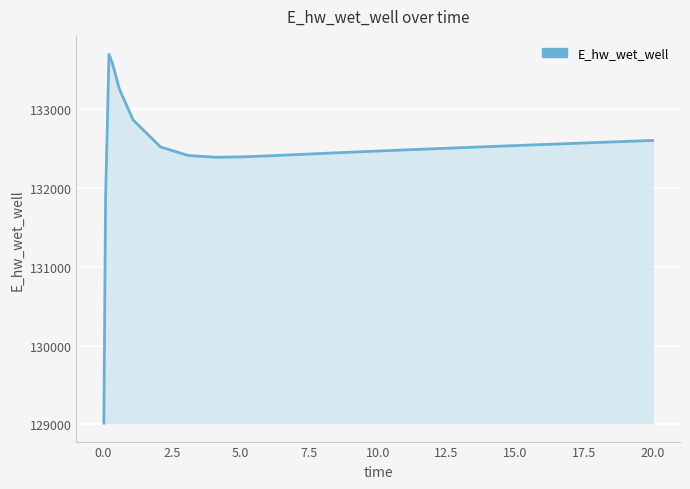

What is the difference between the maximum and minimum values?

4676.5